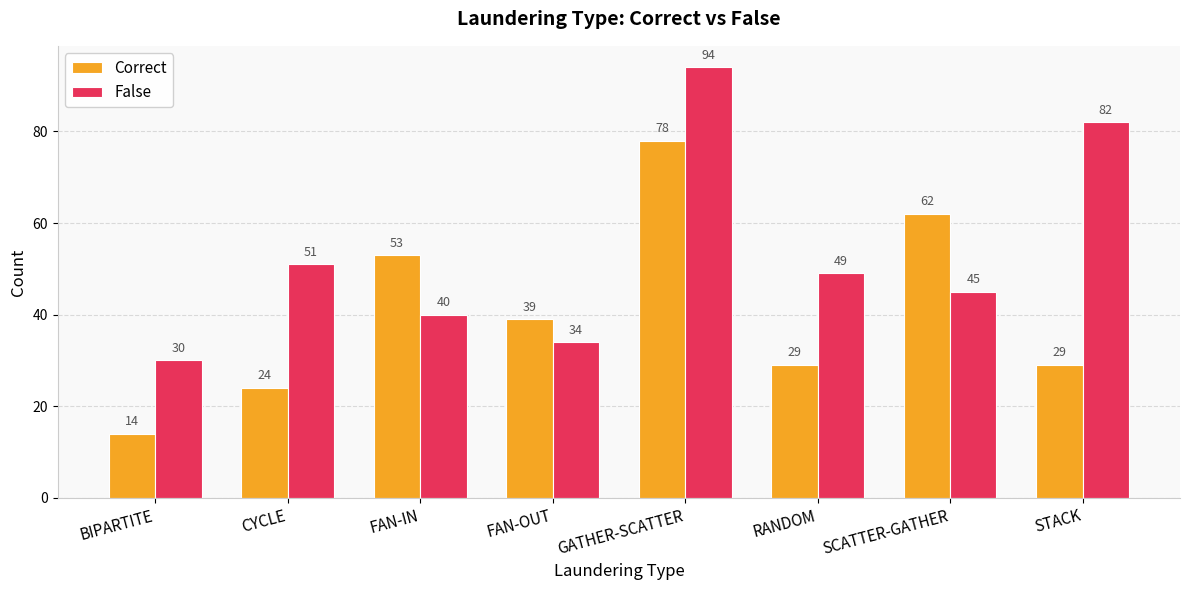

What is the sum of all False values?

425